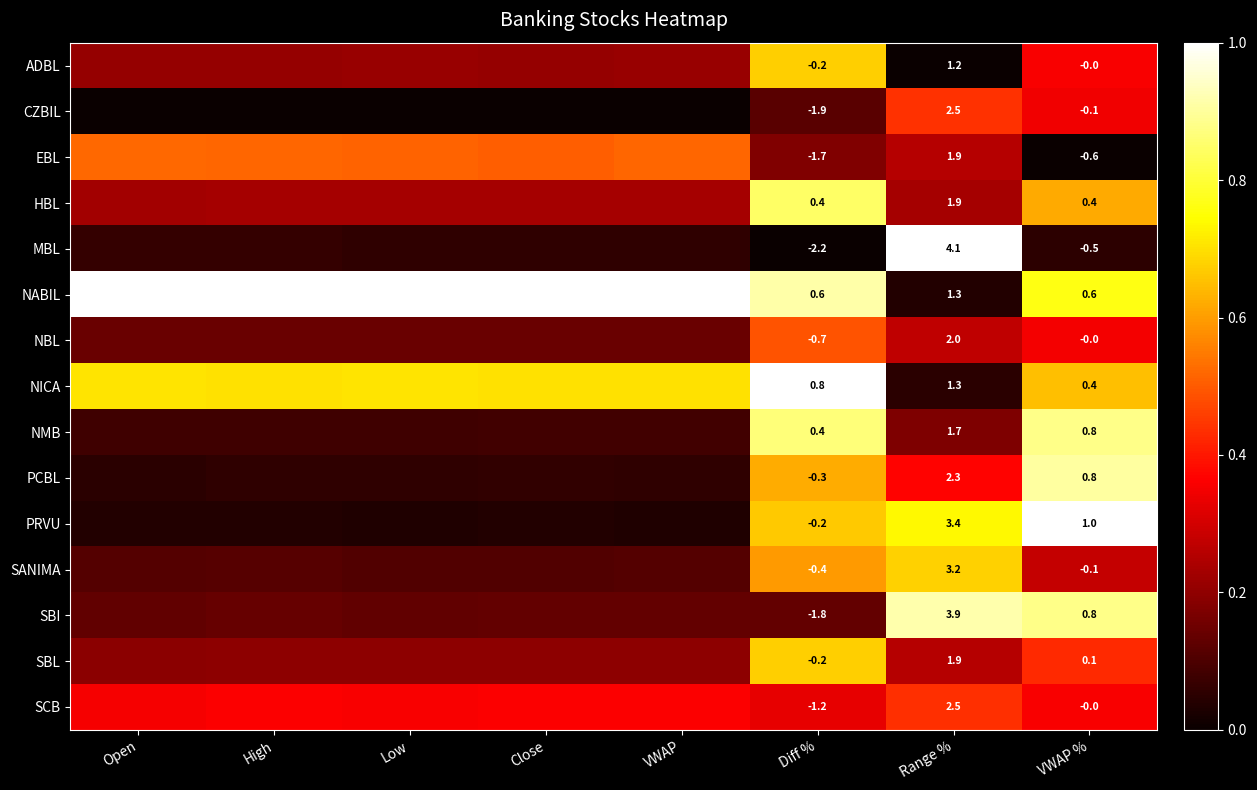

Which series changed the most between Diff % and Range %?

MBL